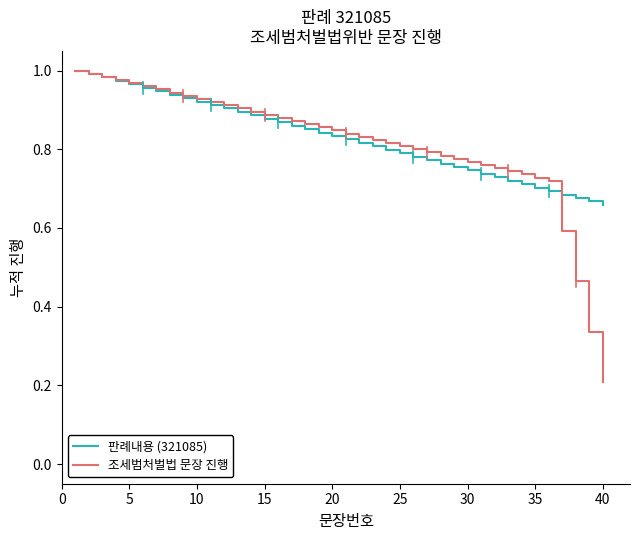

Which series has the widest spread of values?

조세범처벌법 문장 진행